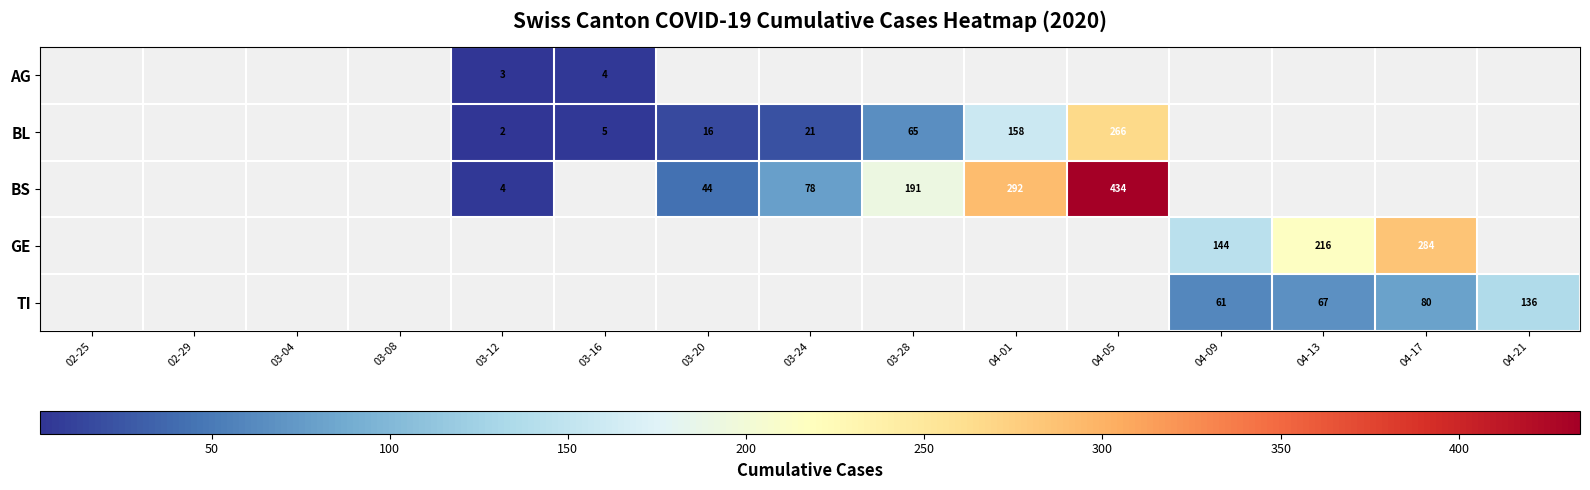

What is the maximum value shown in the chart?

434.0